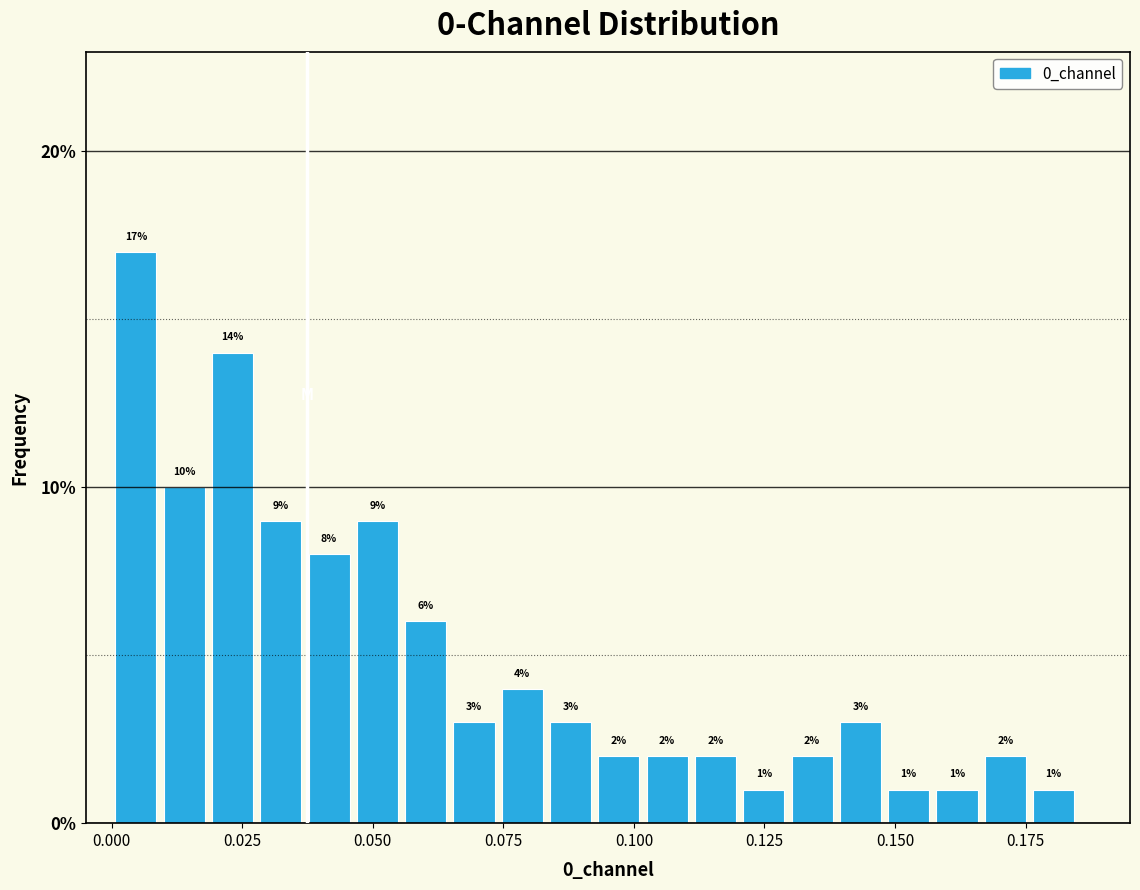

Around what value on the x-axis is the tallest bar? Give the approximate position of its centre, as read against the axis.

0.005